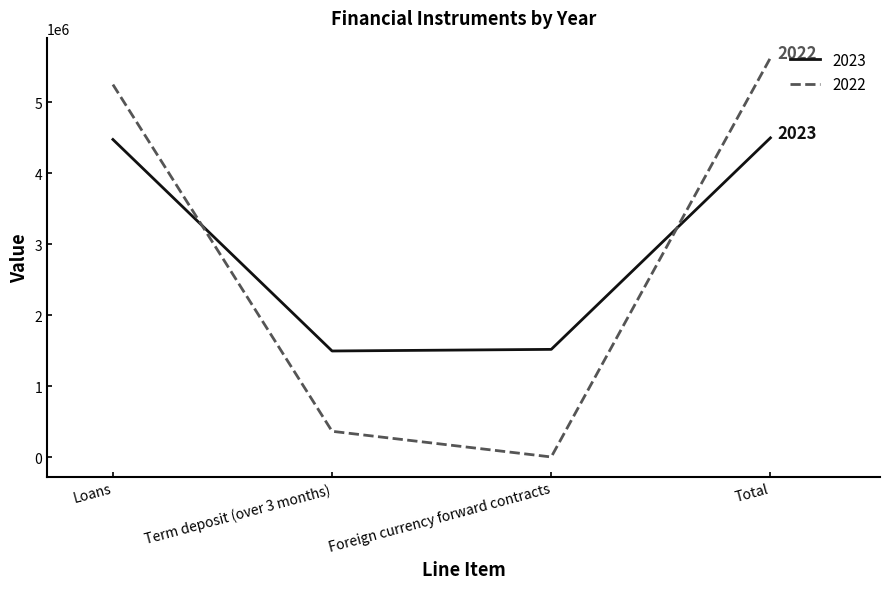

At how many categories does at least one series exceed 761059?

4